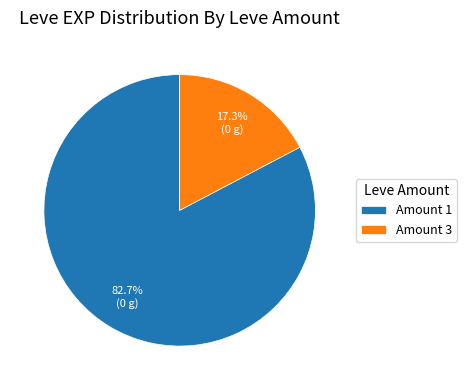

What is the smallest slice in the pie chart?

Amount 3